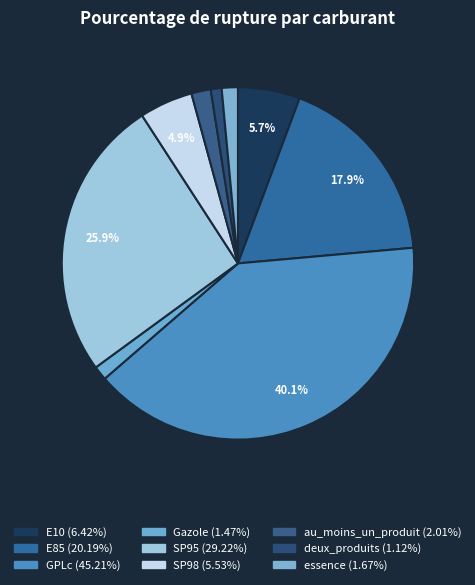

To the nearest percent, what portion does deux_produits represent?

1%